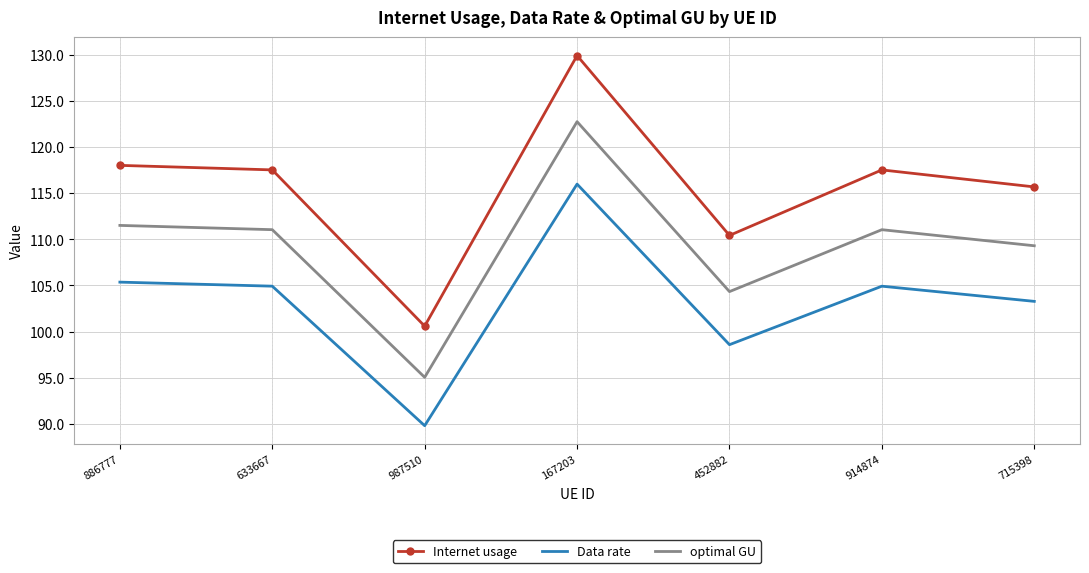

Rank the series by their maximum value, from lowest to highest.

Data rate, optimal GU, Internet usage